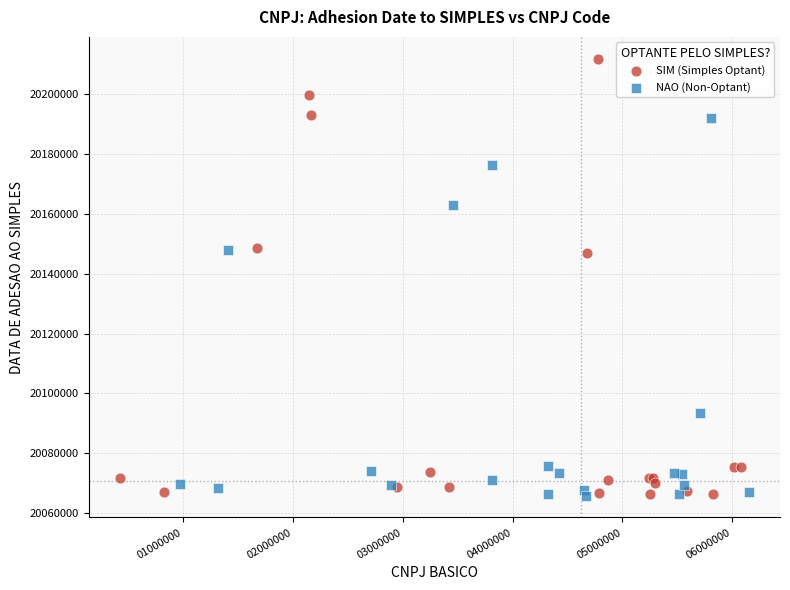

Which series reaches the maximum Y coordinate?

SIM (Simples Optant)